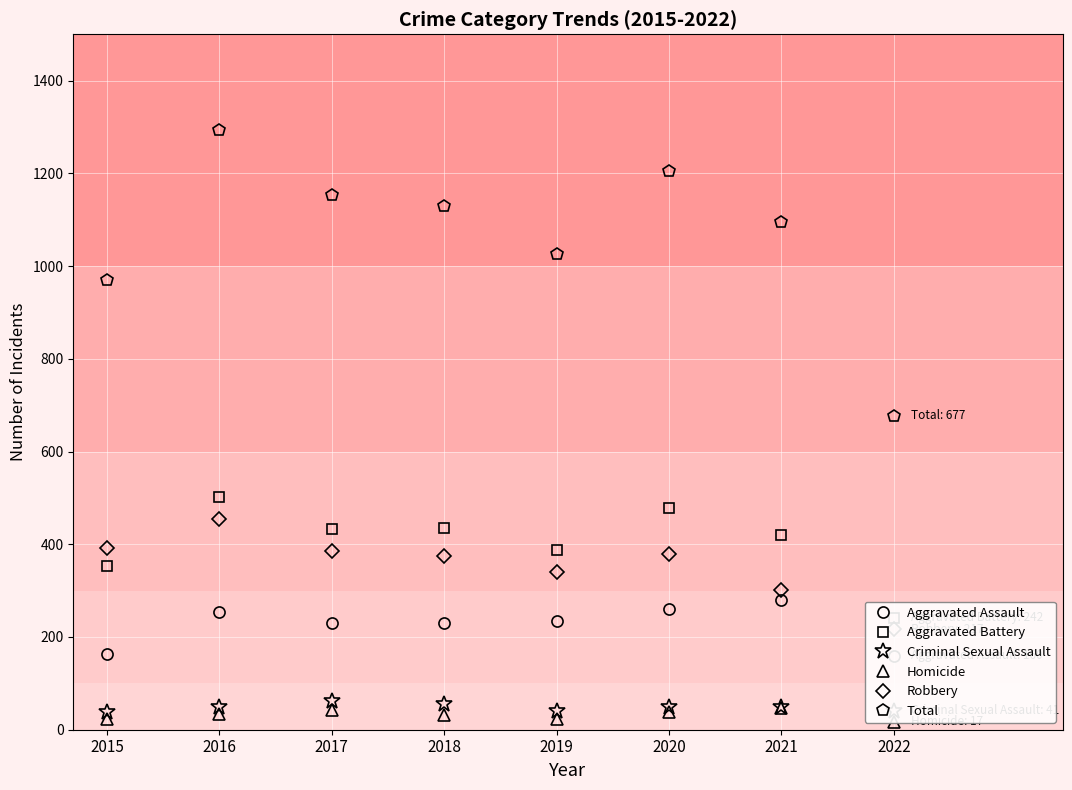

True or false: Robbery has more than 2 points higher than both neighbors.

False